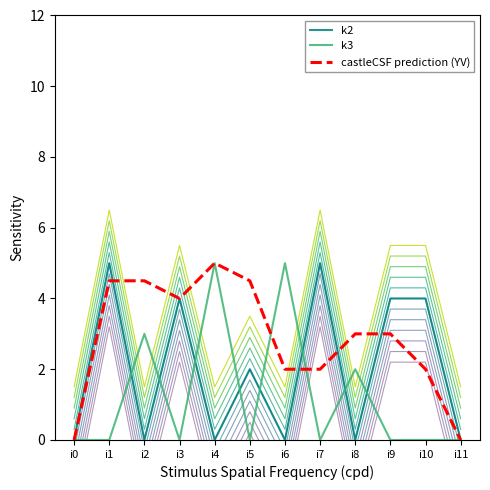

Count the k3 values in the range 0 to 3.

10